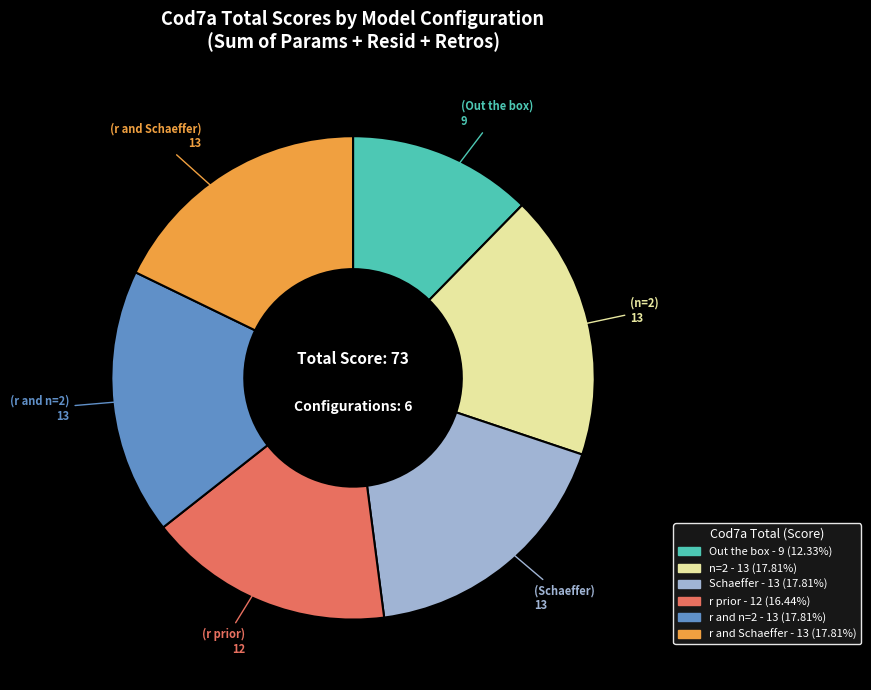

Approximately how many times larger is the value at Out the box compared to r and n=2?

0.7